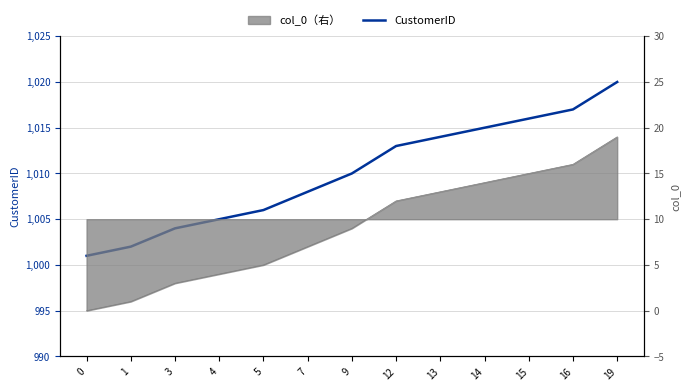

What is the change in value from 4 to 13?

+9